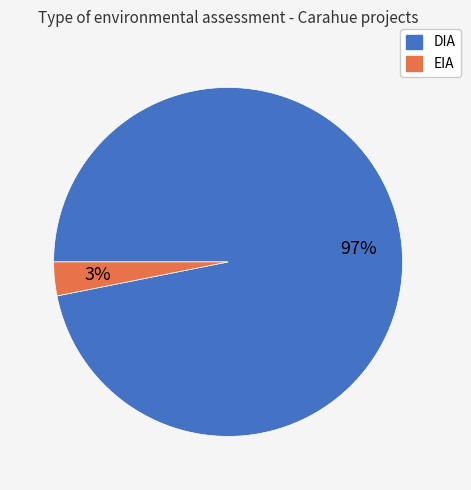

Does EIA represent more than half of the total?

No